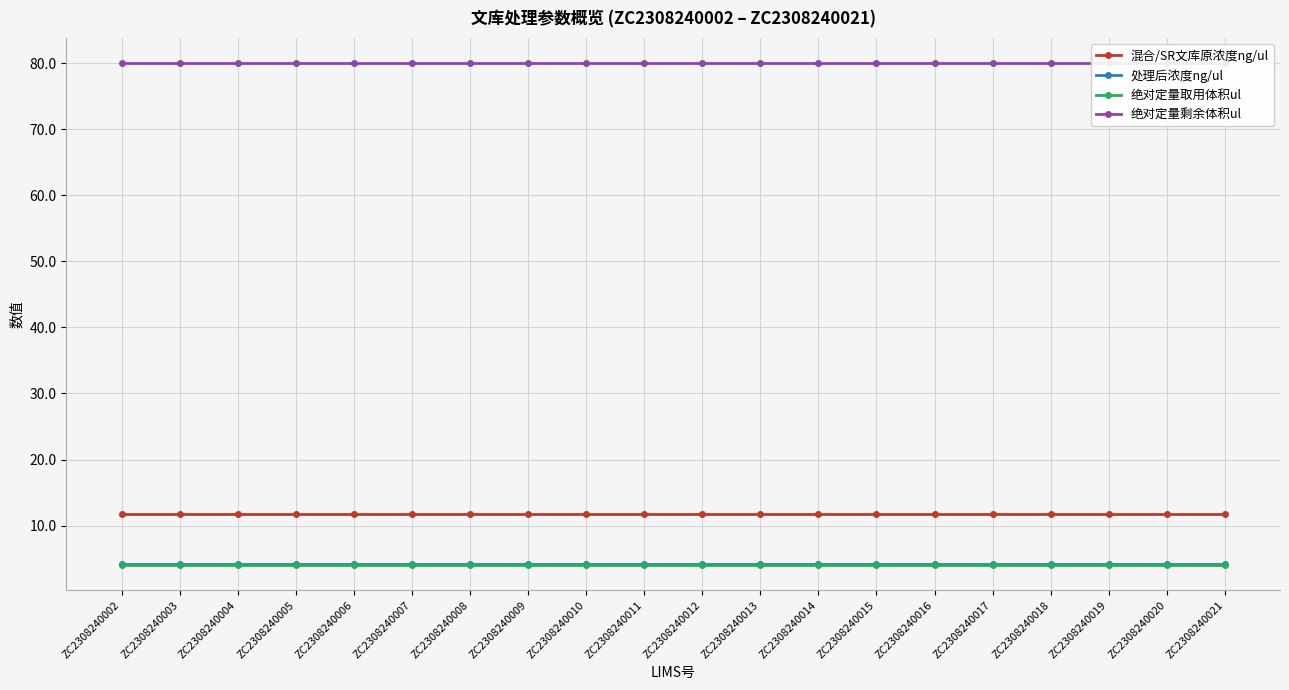

True or false: 绝对定量取用体积ul and 混合/SR文库原浓度ng/ul cross at least once.

False